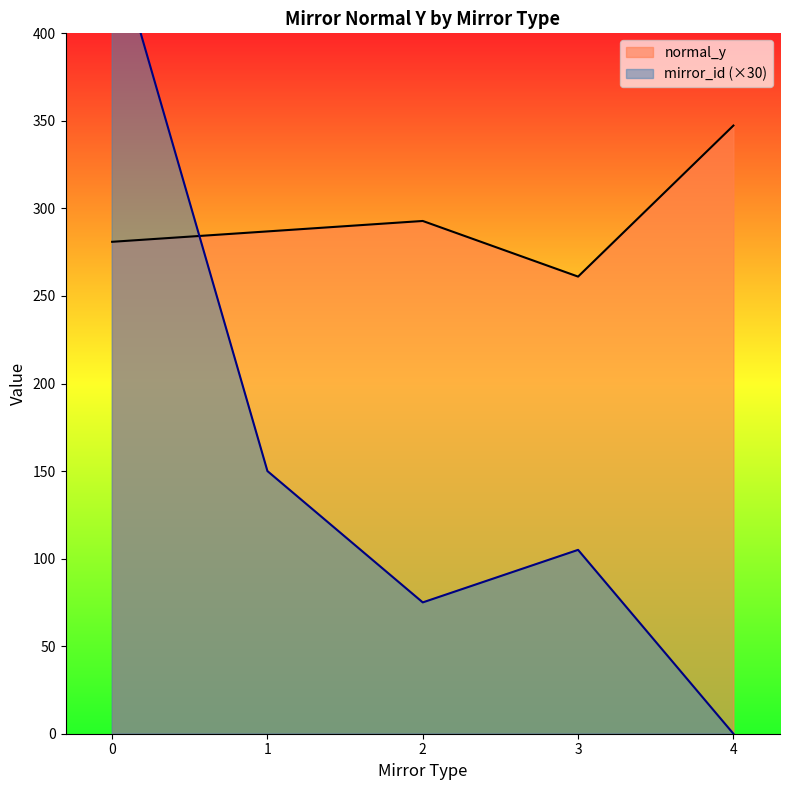

The value of normal_y at 2 is 292.8. True or false?

True